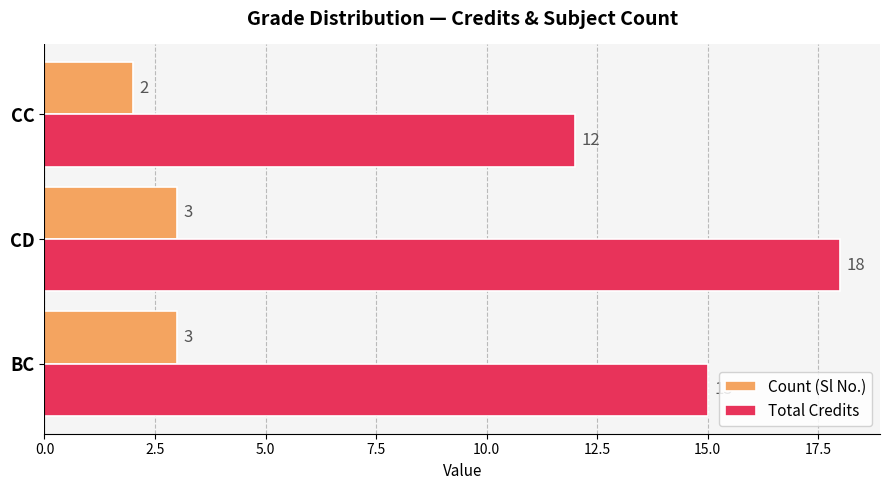

What is the difference between the highest and lowest values at BC?

12